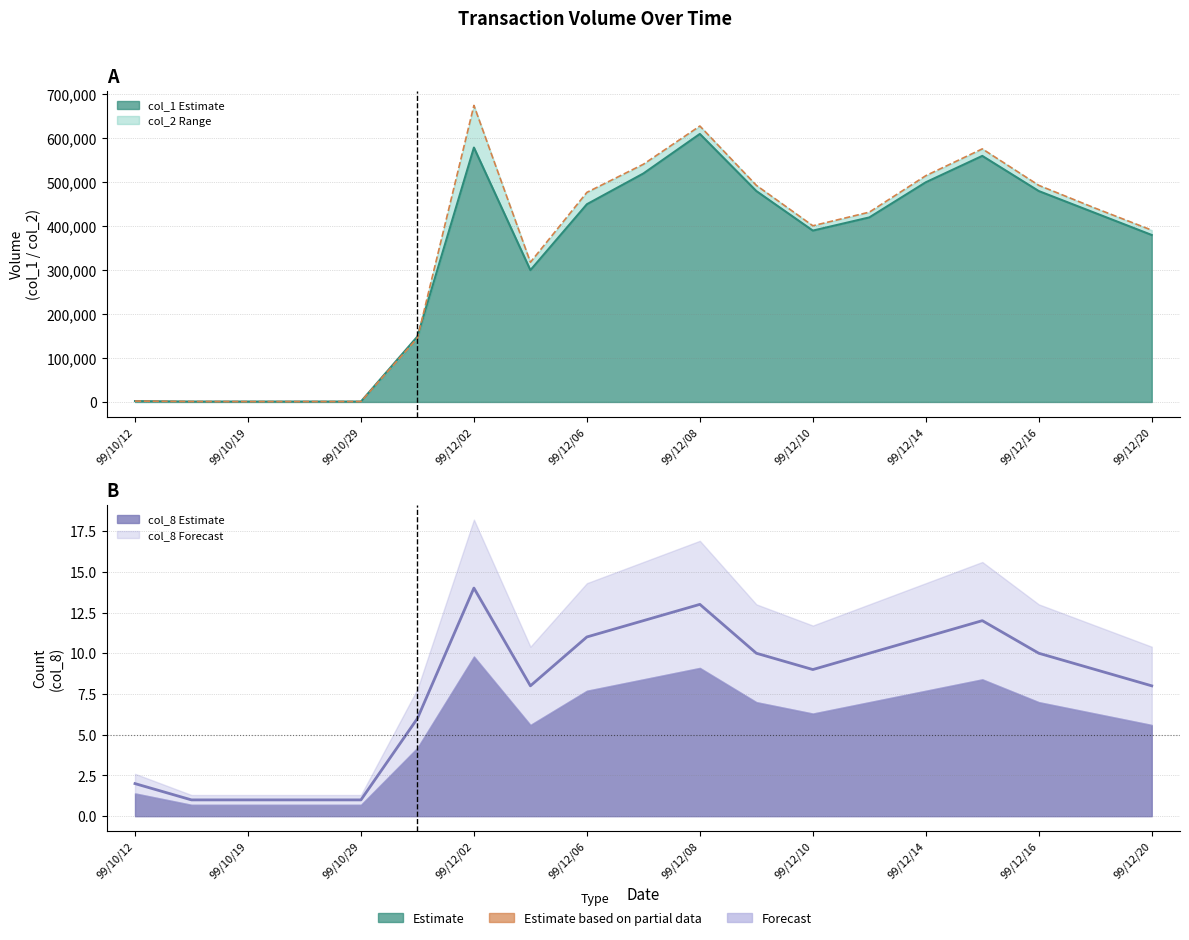

At which label does col_8 reach its minimum?

99/10/15